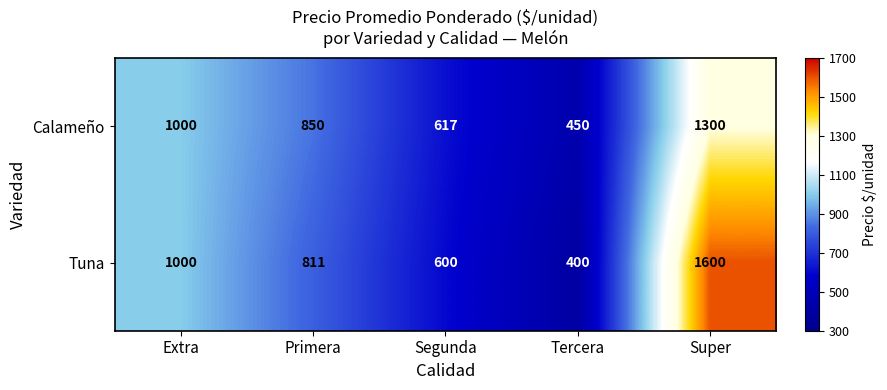

Between Primera and Tercera, which series saw the biggest shift?

Tuna